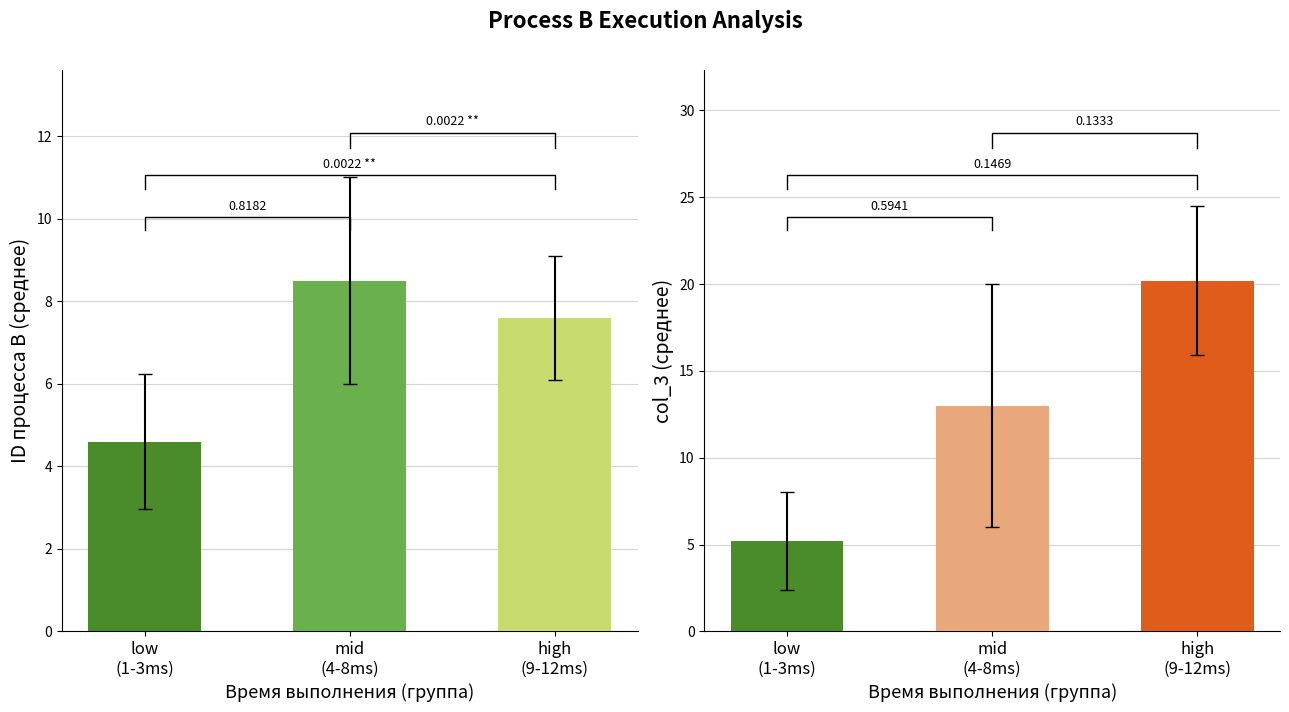

What are all the series names shown in the legend?

ID процесса B, col_3